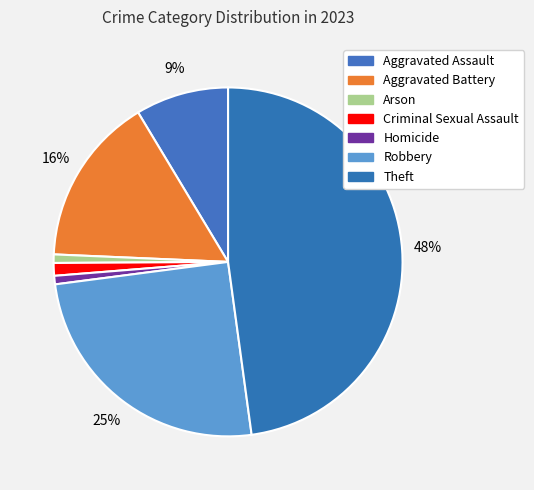

To the nearest percent, what portion does Arson represent?

1%